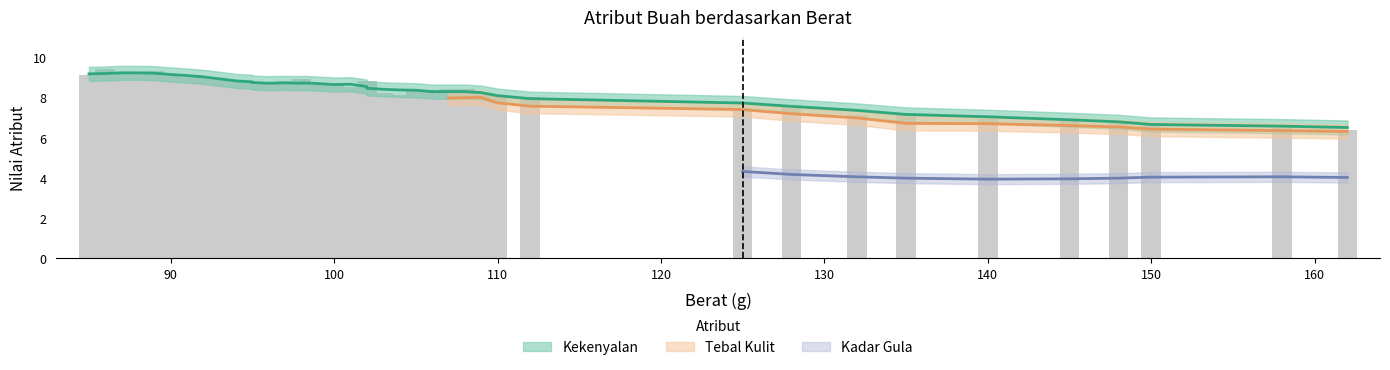

How many bars are there in total?

120